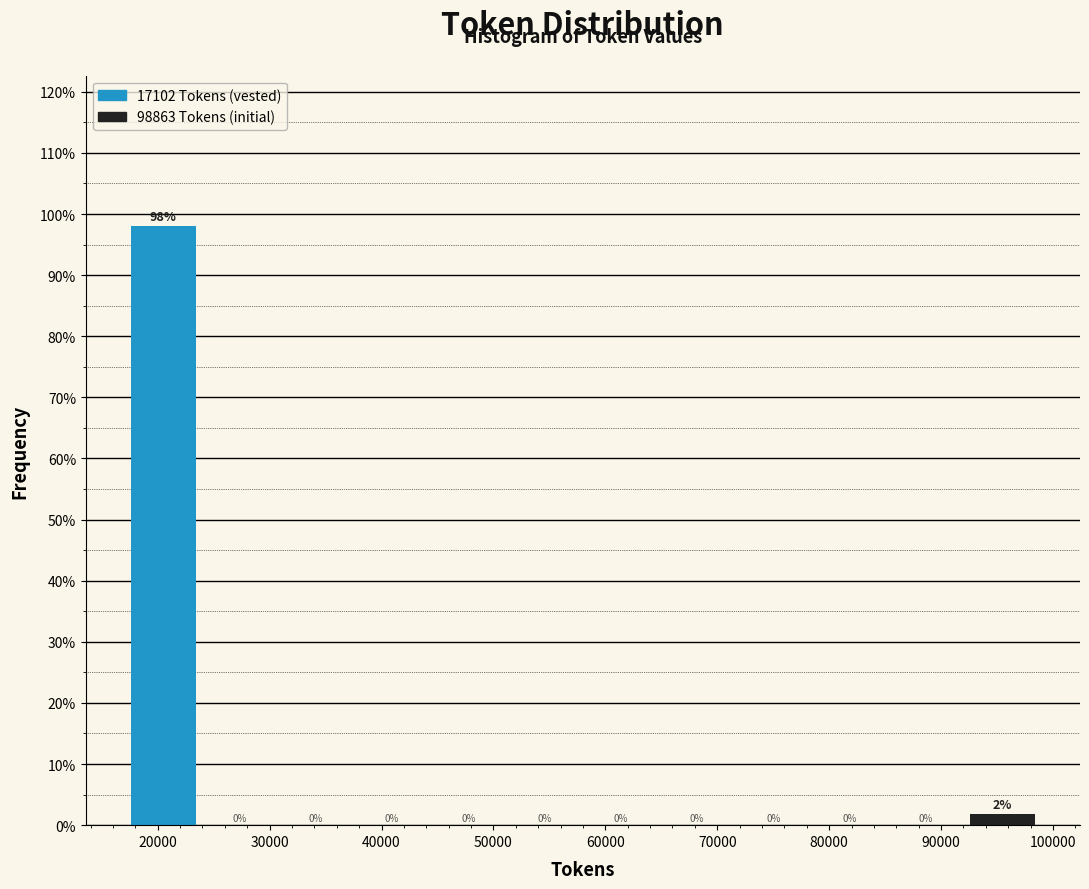

Over which range of the x-axis is the bar tallest?

17000 to 24000